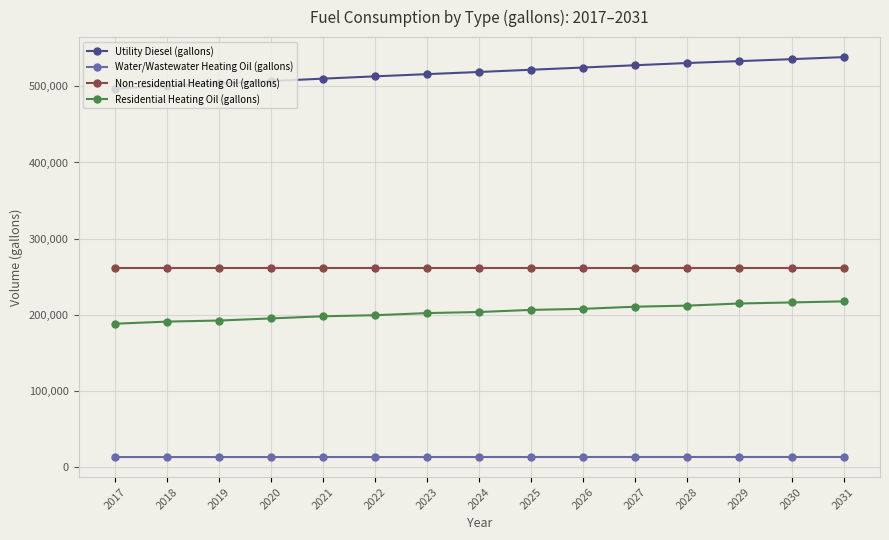

True or false: Water/Wastewater Heating Oil (gallons) and Utility Diesel (gallons) cross at least once.

False